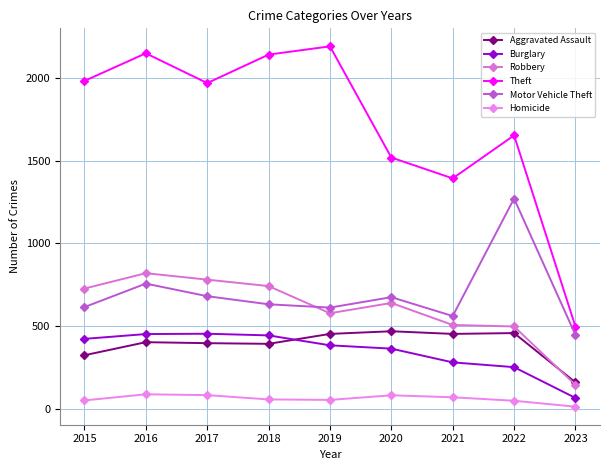

Reading right to left, what are all the values shown in this chart?

Aggravated Assault: 2023=159	2022=457	2021=452	2020=468	2019=452	2018=392	2017=396	2016=402	2015=323
Burglary: 2023=65	2022=251	2021=280	2020=363	2019=383	2018=443	2017=453	2016=451	2015=422
Robbery: 2023=144	2022=497	2021=506	2020=639	2019=577	2018=741	2017=780	2016=819	2015=726
Theft: 2023=496	2022=1652	2021=1392	2020=1518	2019=2190	2018=2140	2017=1968	2016=2148	2015=1981
Motor Vehicle Theft: 2023=446	2022=1270	2021=560	2020=674	2019=611	2018=631	2017=680	2016=756	2015=614
Homicide: 2023=12	2022=48	2021=69	2020=81	2019=53	2018=56	2017=82	2016=87	2015=50